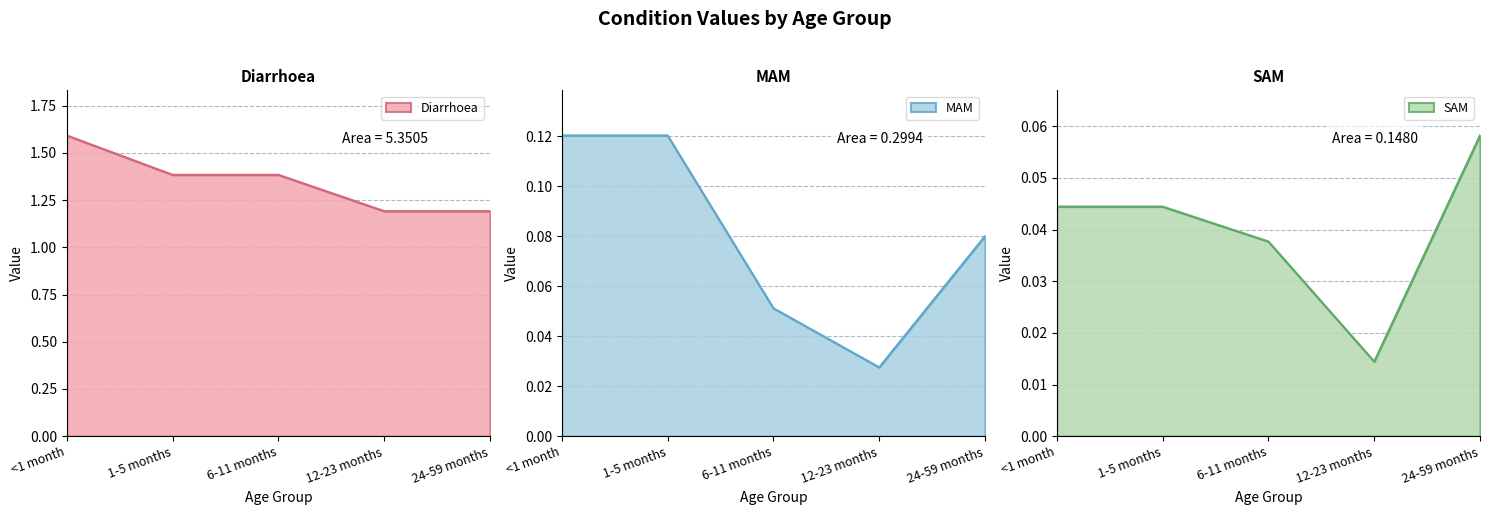

Which category has the lowest value in the Diarrhoea series?

12-23 months